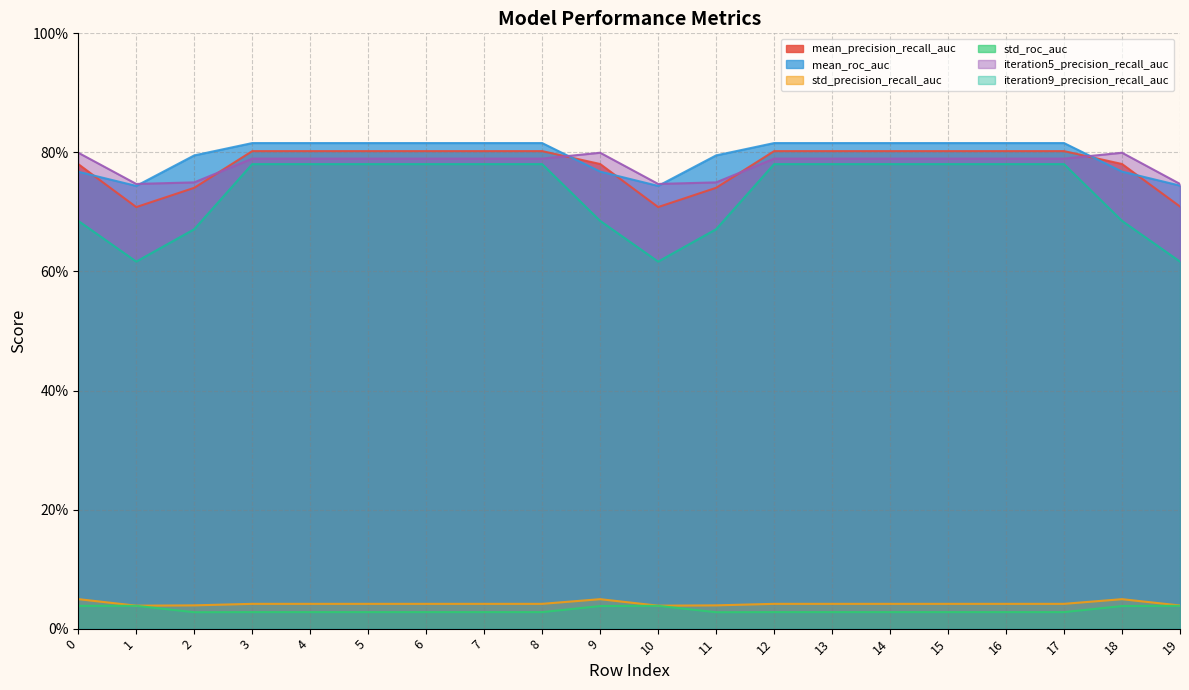

How many series are shown in this chart?

6